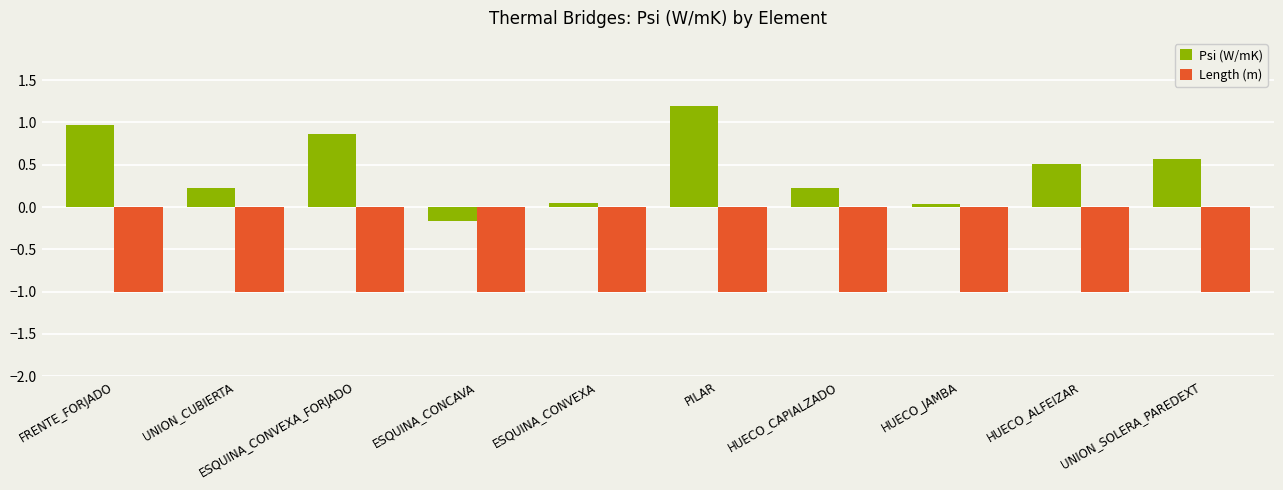

True or false: Length (m) has a value of -1.7 at UNION_CUBIERTA.

False